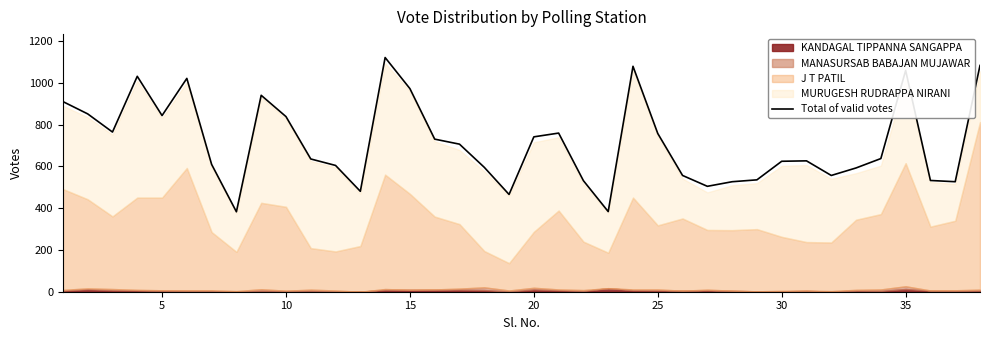

What is the lowest value of the Total of valid votes series?

383